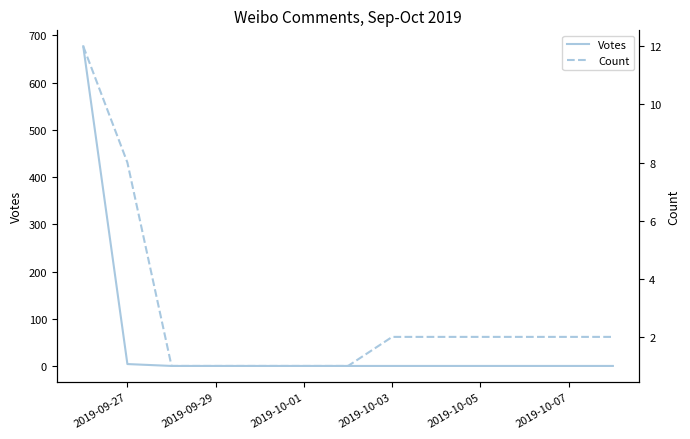

Rank the series by their average value, from lowest to highest.

Count, Votes